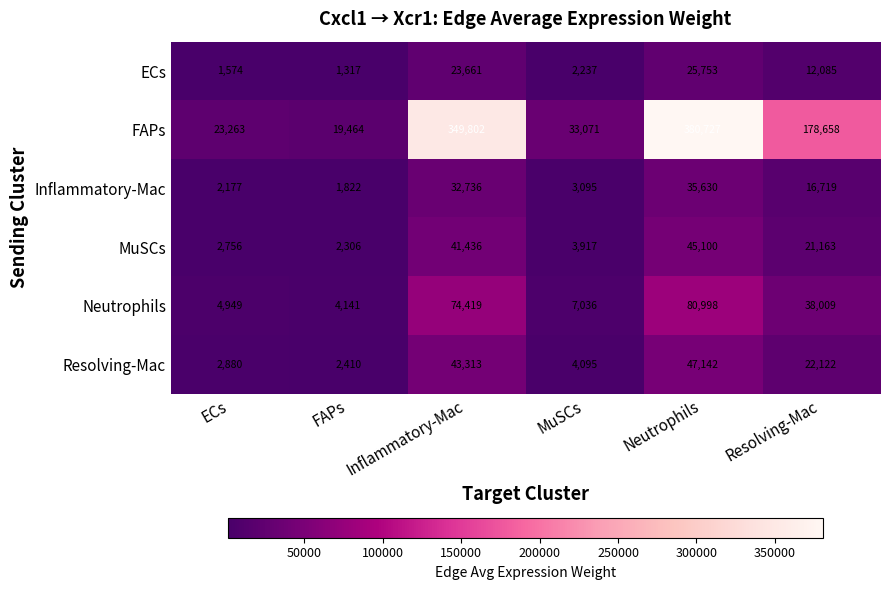

What is the greatest value displayed?

380727